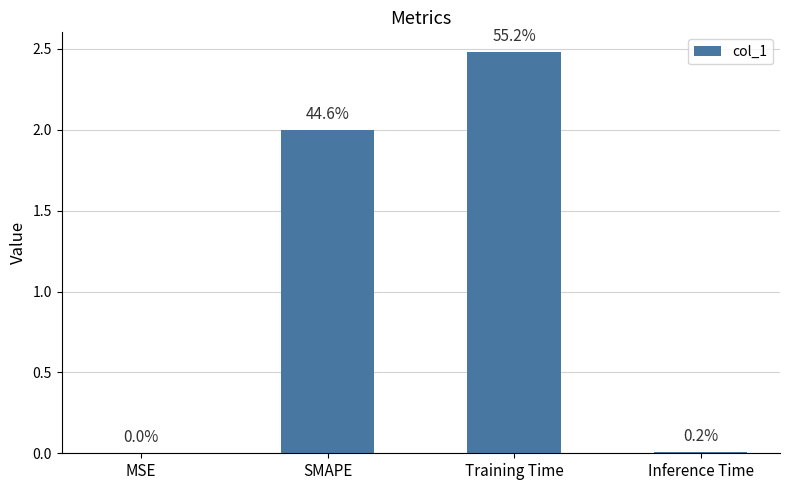

What is the label of the 3rd bar from the right?

SMAPE